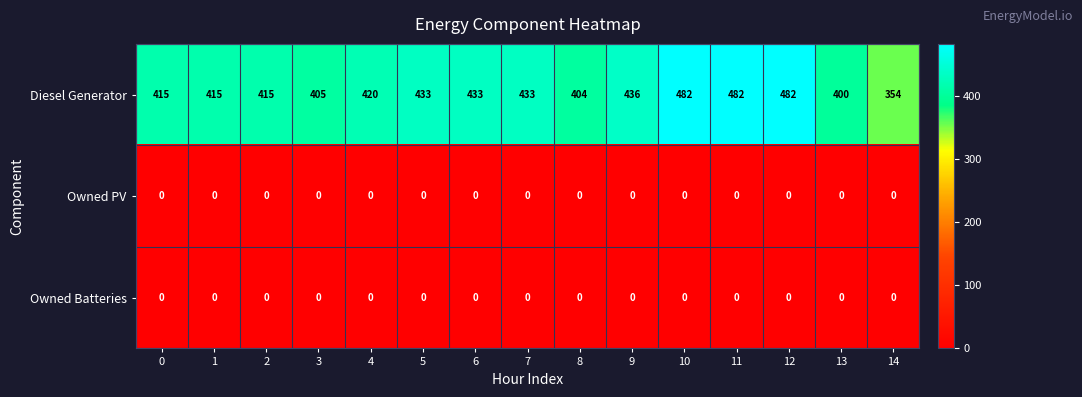

How many series are shown in this chart?

3